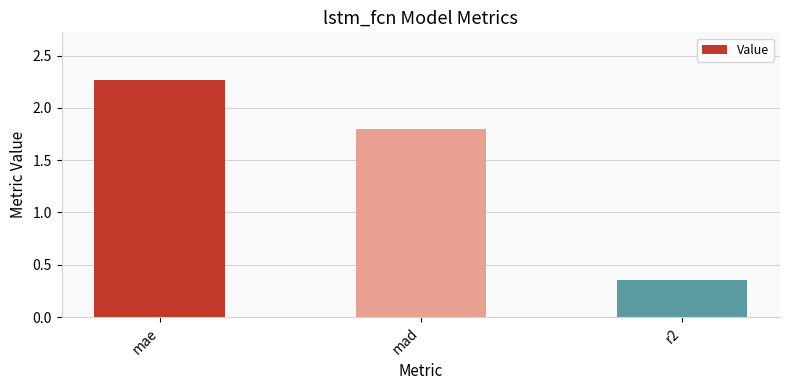

Rank the categories by value from lowest to highest.

r2, mad, mae